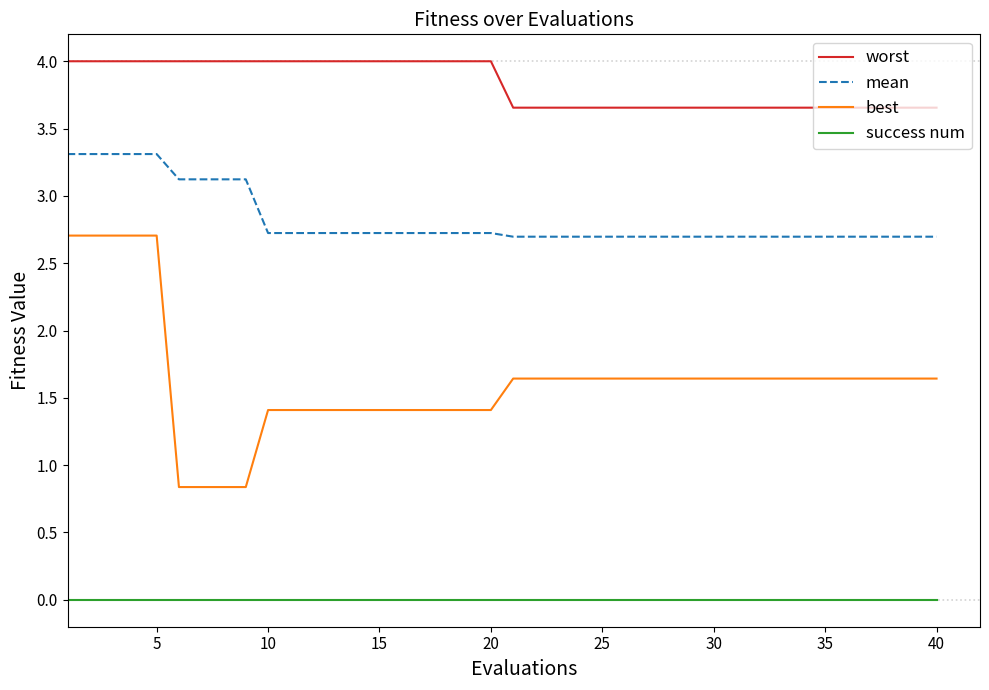

True or false: worst and mean cross at least once.

False